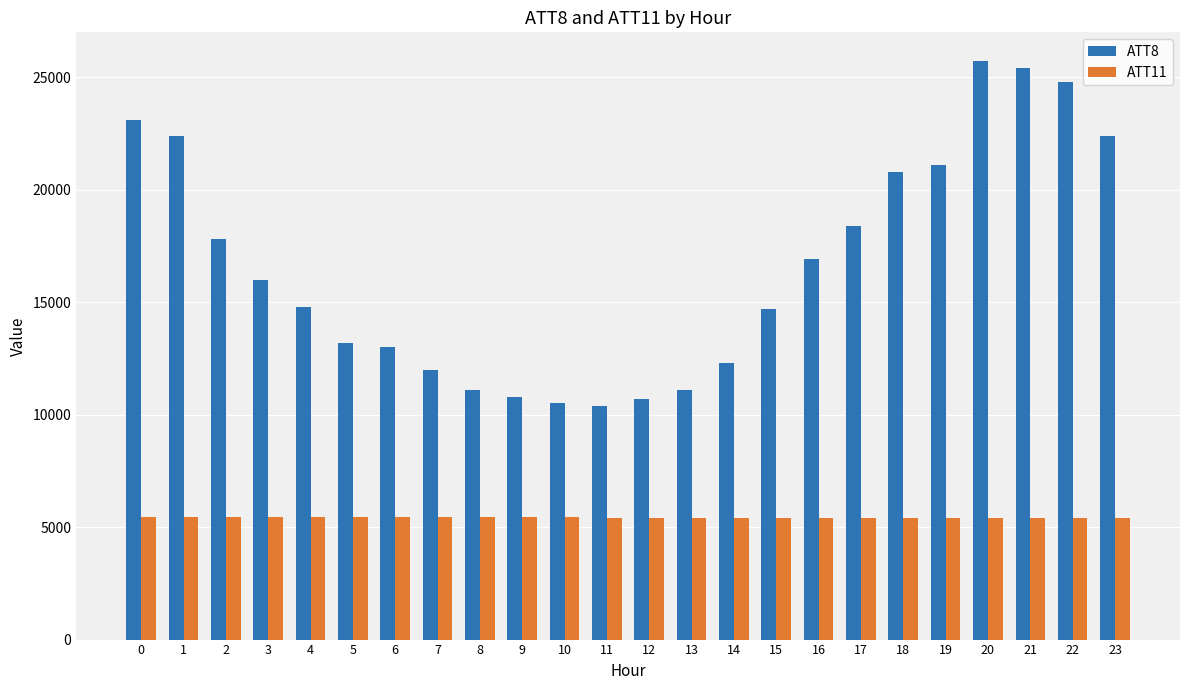

What is the value of the ATT8 bar at the 21st from the left?

25700.0